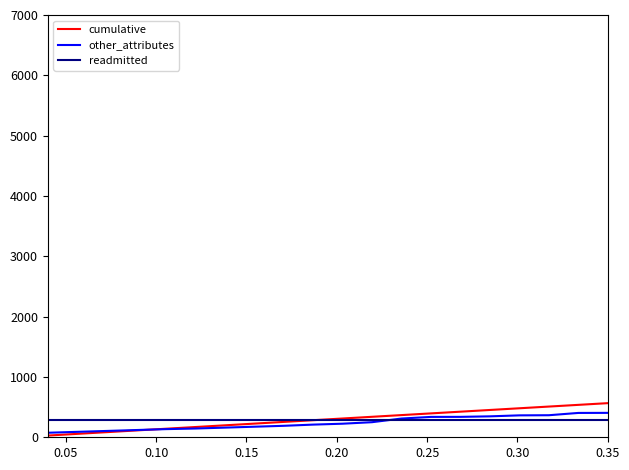

Which series has the largest range (max minus min)?

cumulative